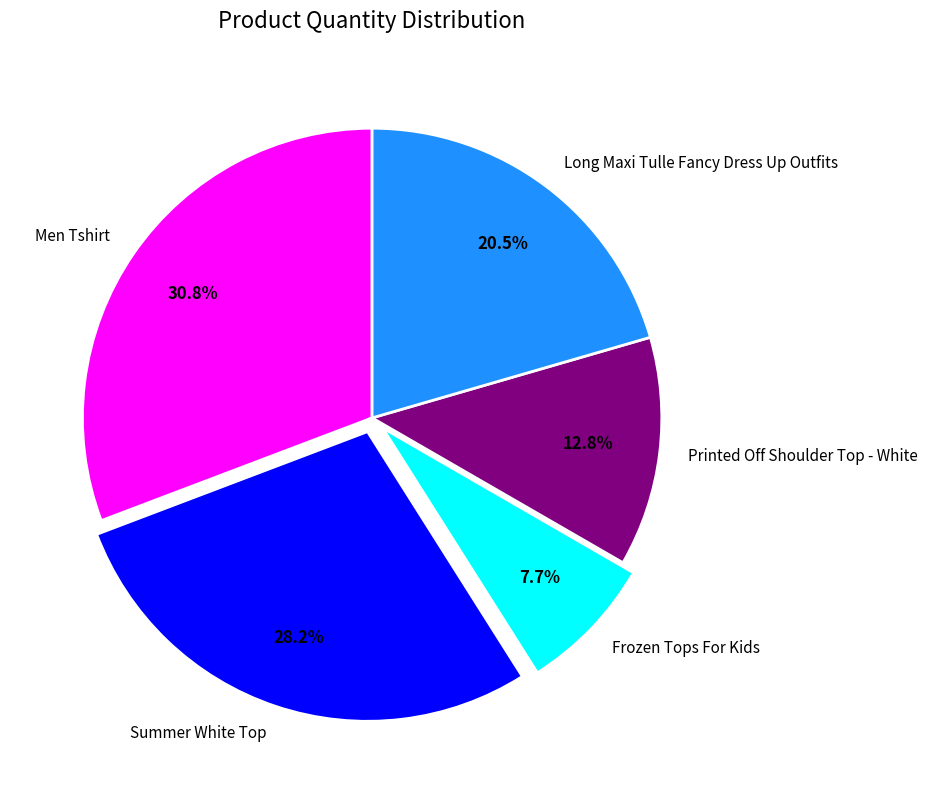

True or false: Long Maxi Tulle Fancy Dress Up Outfits accounts for 9% of the total.

False